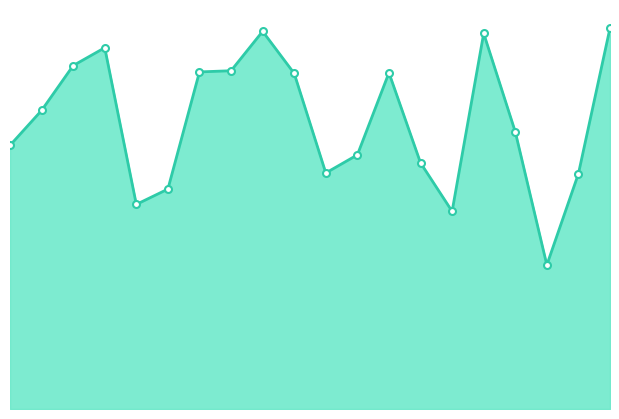

Does the chart have visible grid lines?

No